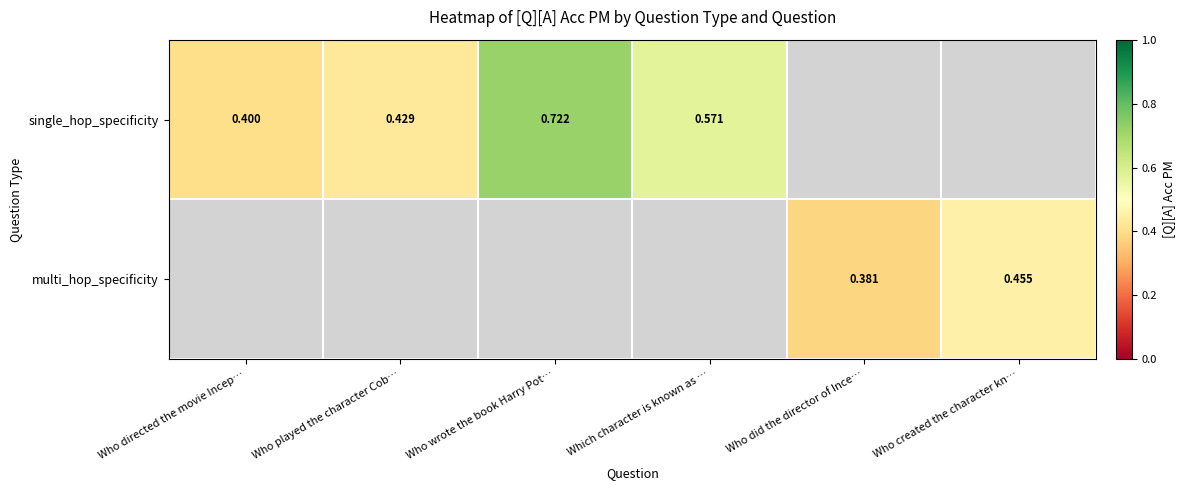

At how many categories does at least one series exceed 0?

6